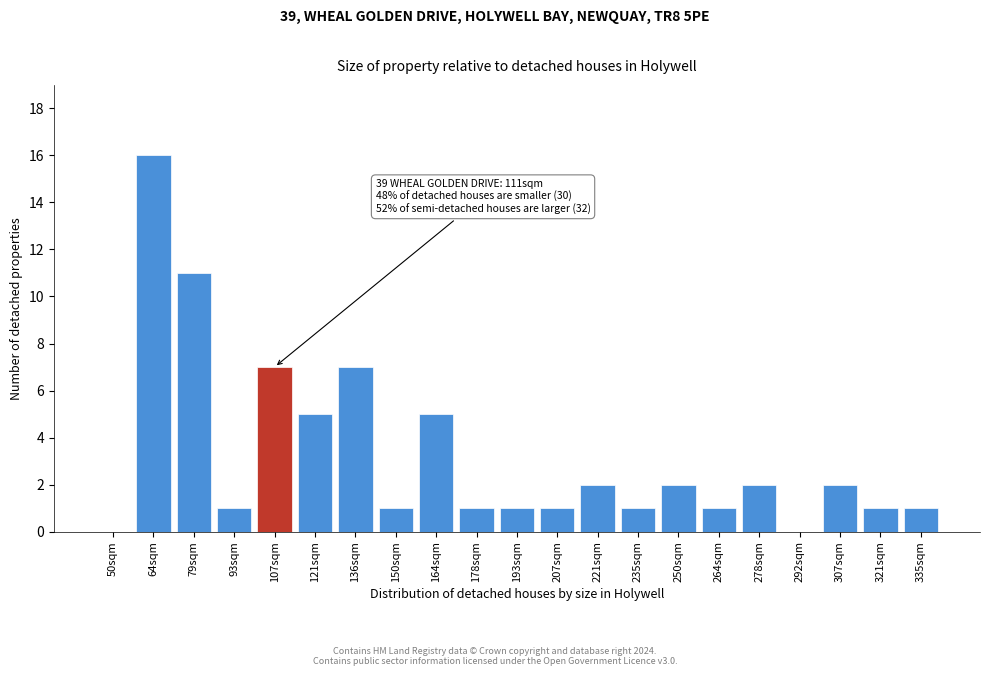

Reading right to left, extract all data points from this chart.

335sqm=1	321sqm=1	307sqm=2	292sqm=0	278sqm=2	264sqm=1	250sqm=2	235sqm=1	221sqm=2	207sqm=1	193sqm=1	178sqm=1	164sqm=5	150sqm=1	136sqm=7	121sqm=5	107sqm=7	93sqm=1	79sqm=11	64sqm=16	50sqm=0